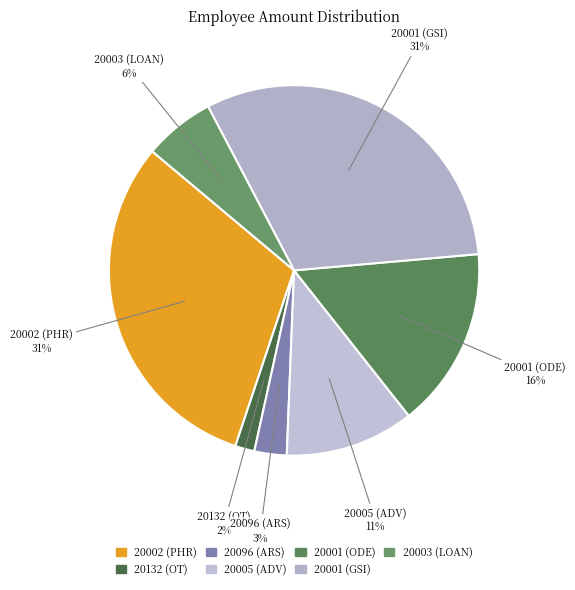

What is the ratio of the value at 20001 (GSI) to the value at 20002 (PHR)?

1.0